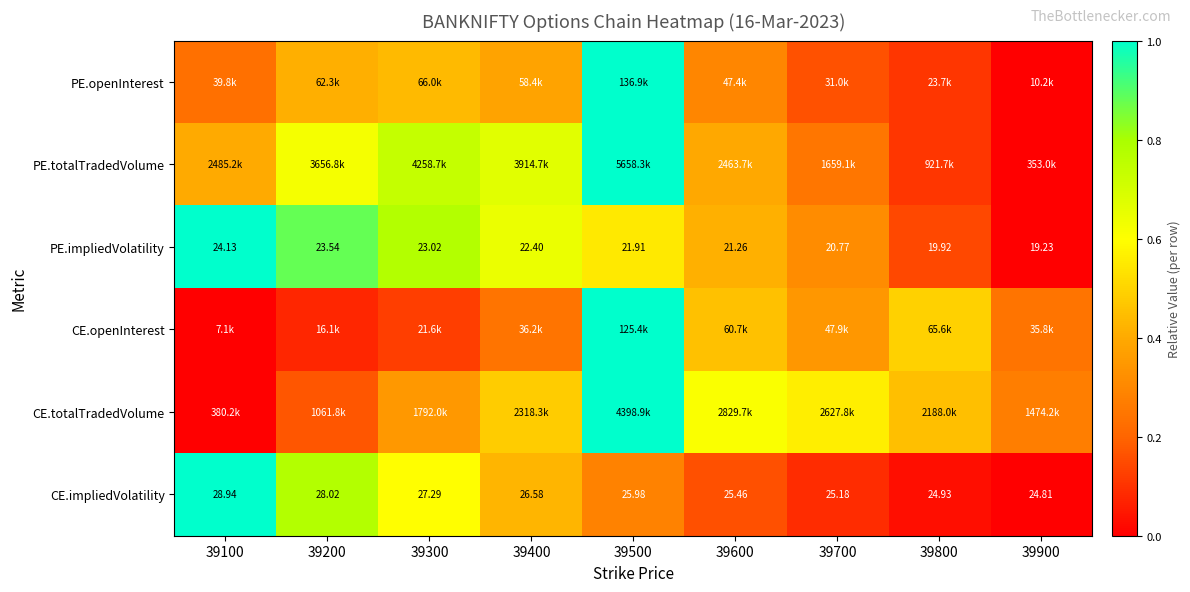

At which label is PE.impliedVolatility closest to 0?

39900